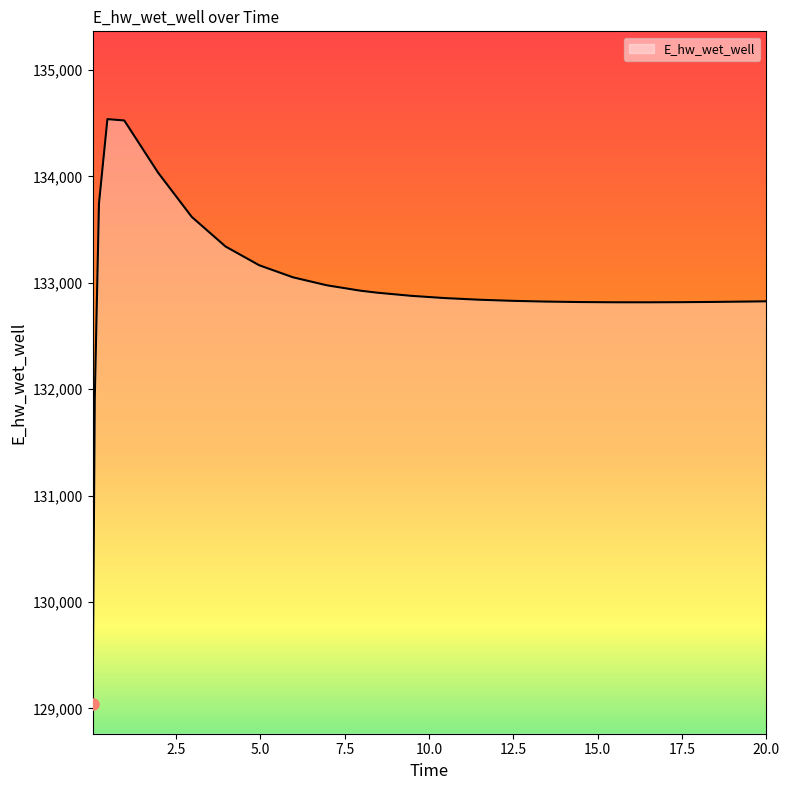

Count the number of values greater than 132855.

13